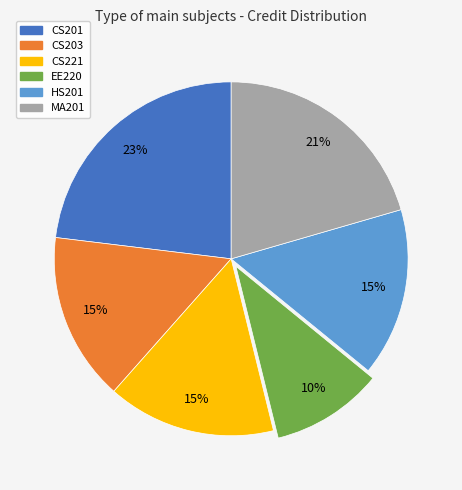

True or false: CS221 accounts for 6% of the total.

False